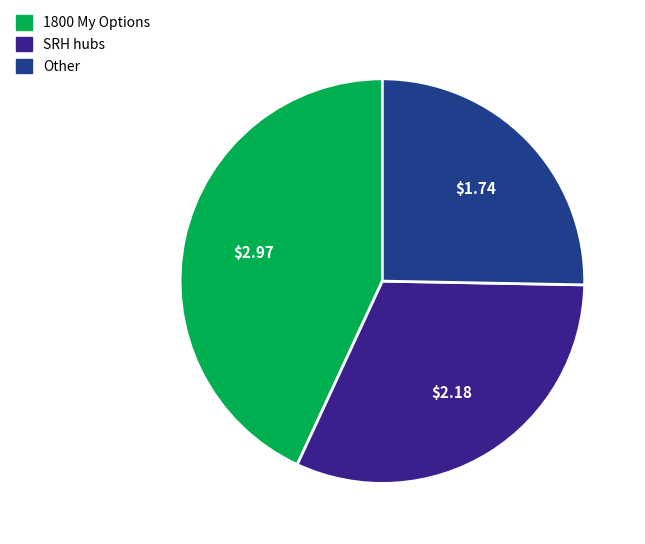

Does any single category account for the majority?

No